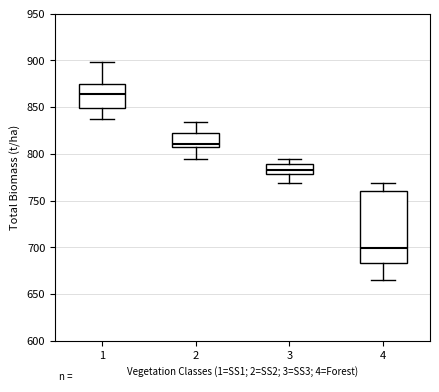

Which box has the highest median line?

1